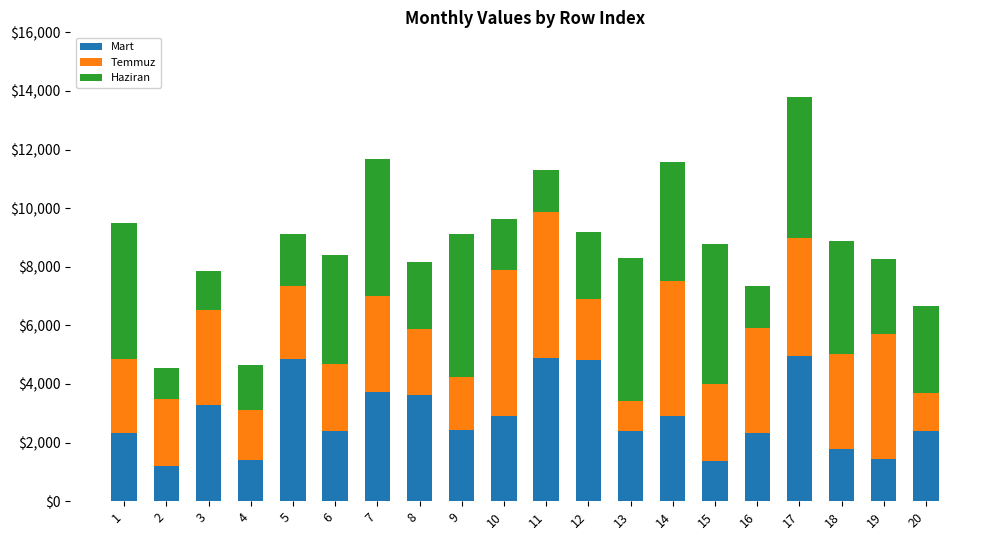

Does the chart contain stacked bars?

Yes